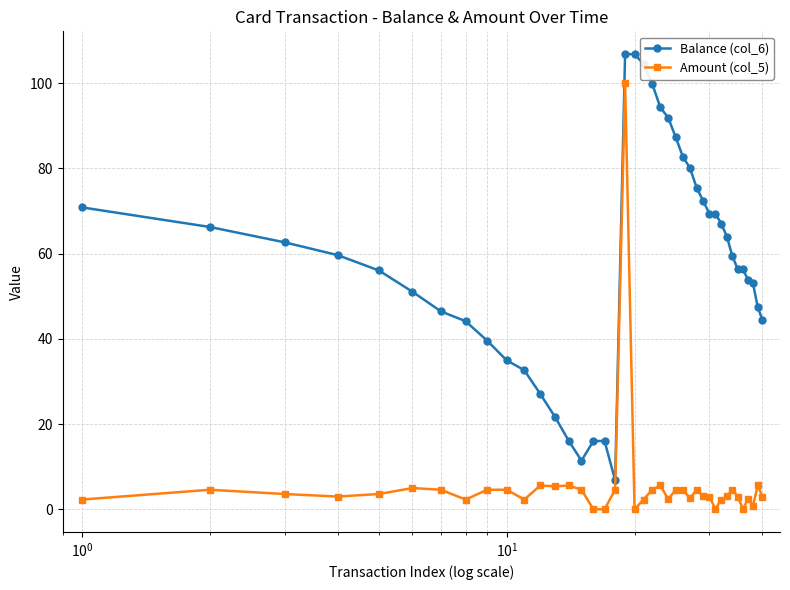

What is the value of the Amount (col_5) point at the 29th from the left?

3.1